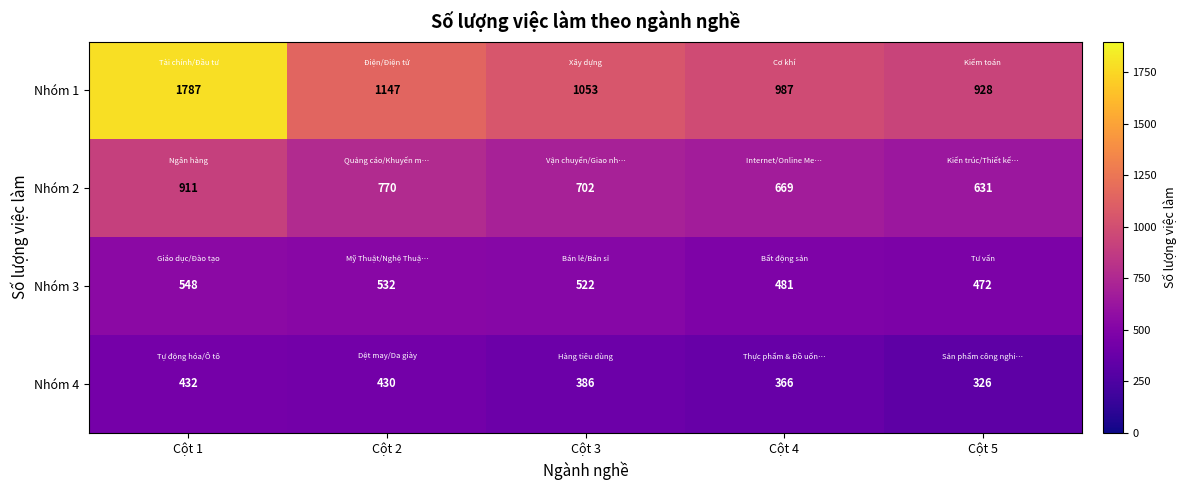

At which category is the sum across all series the highest?

Cột 1